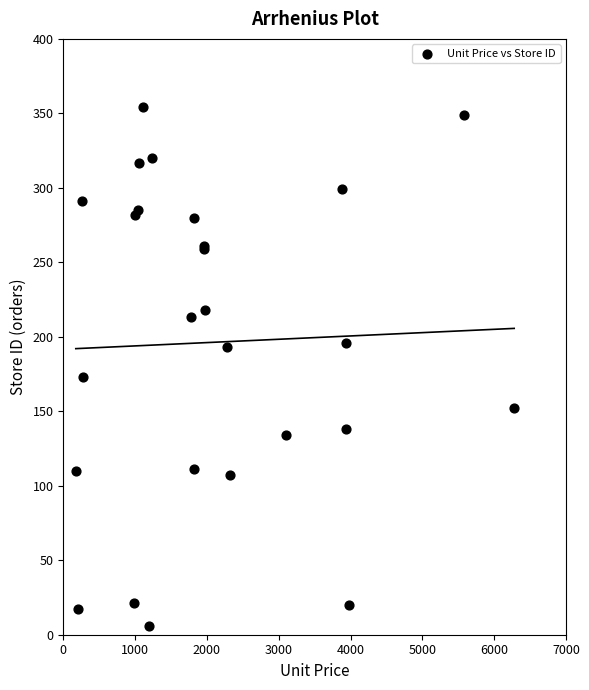

What Y value in the scatter plot is closest to 180?

173